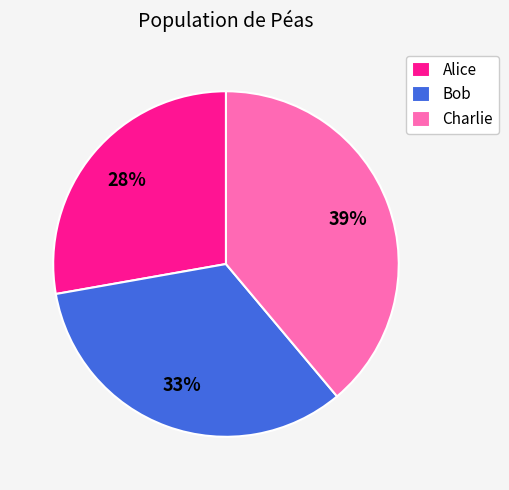

Do Alice and Charlie together represent more than half of the pie?

Yes